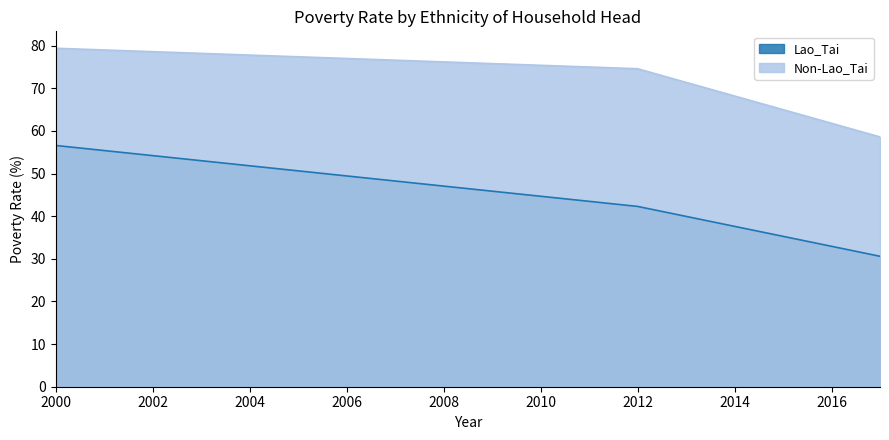

Rank the series at 2012 from lowest to highest value.

Lao_Tai, Non-Lao_Tai